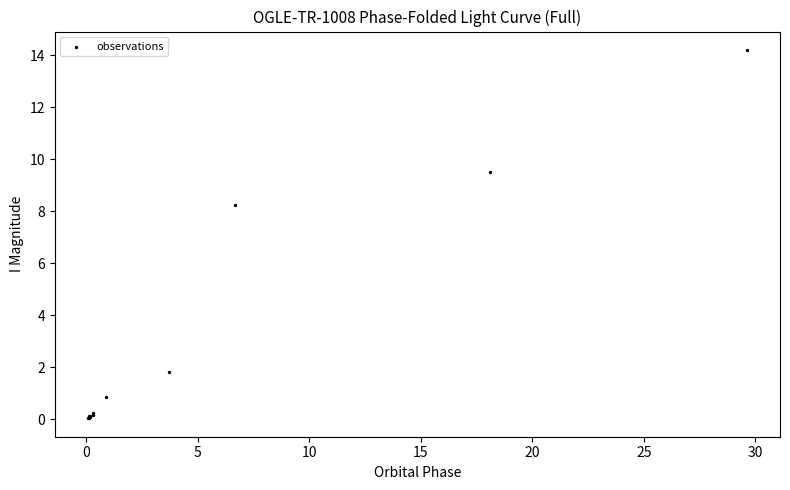

What Y value in the scatter plot is closest to 7?

8.2